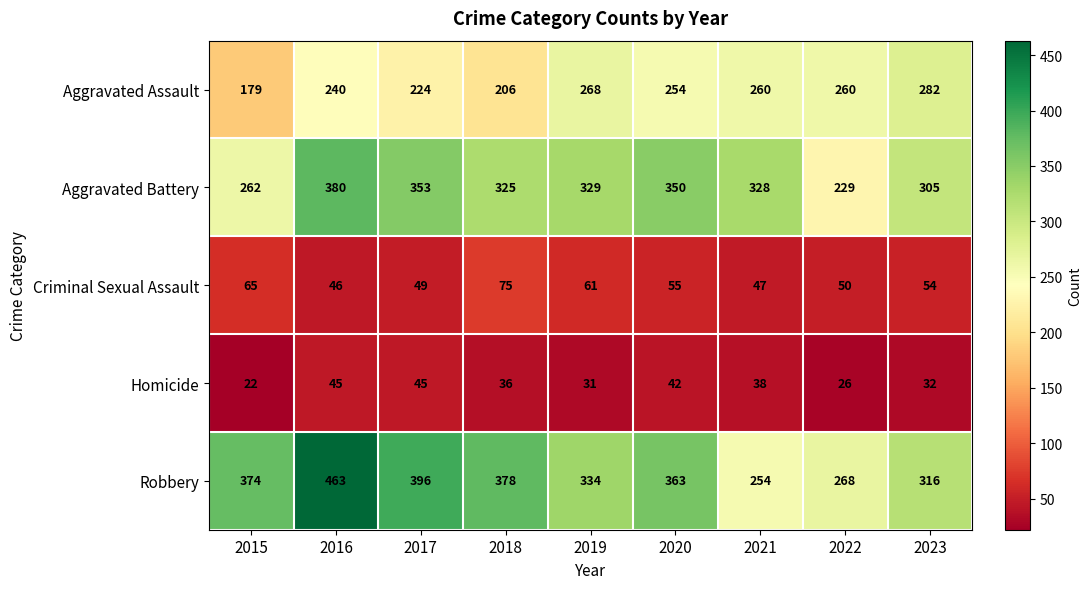

What value does the Criminal Sexual Assault series have at 2020, to the nearest 10?

60